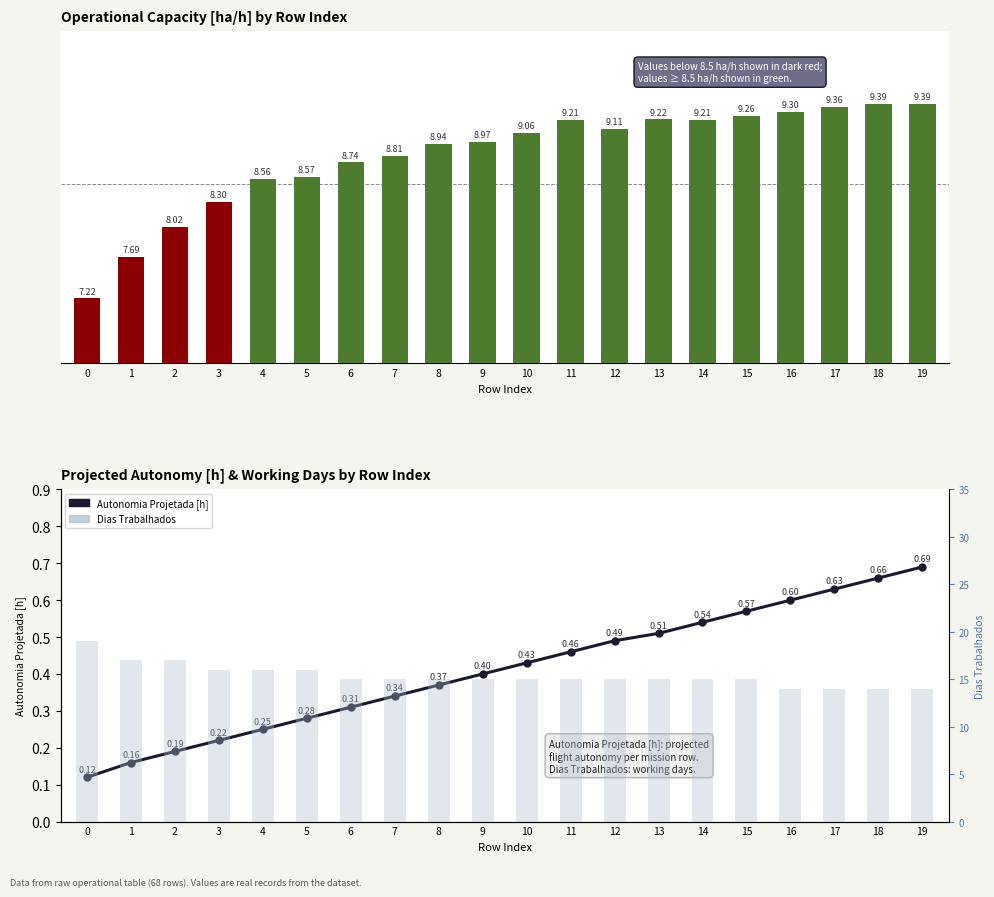

What value does the Autonomia Projetada [h] series have at 1?

0.2